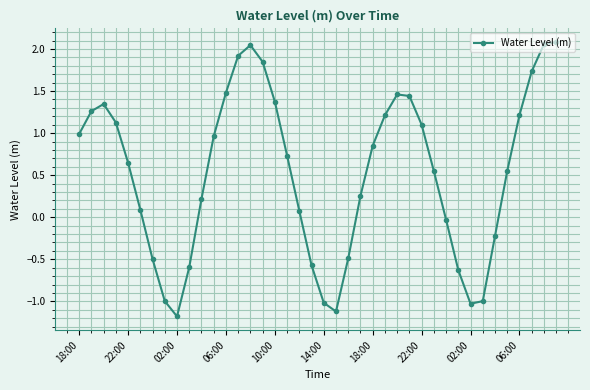

Does the chart display data point markers on the line(s)?

Yes